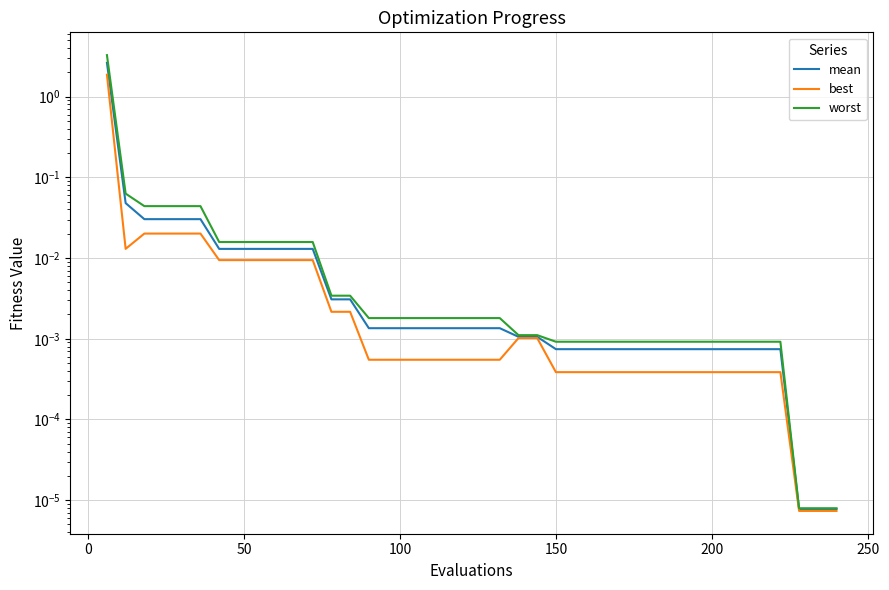

What are all the series names shown in the legend?

mean, best, worst